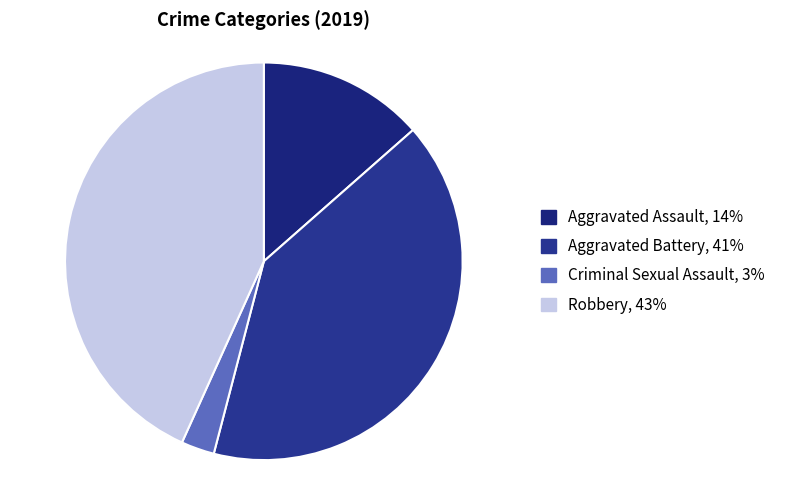

How many slices are in this pie chart?

4